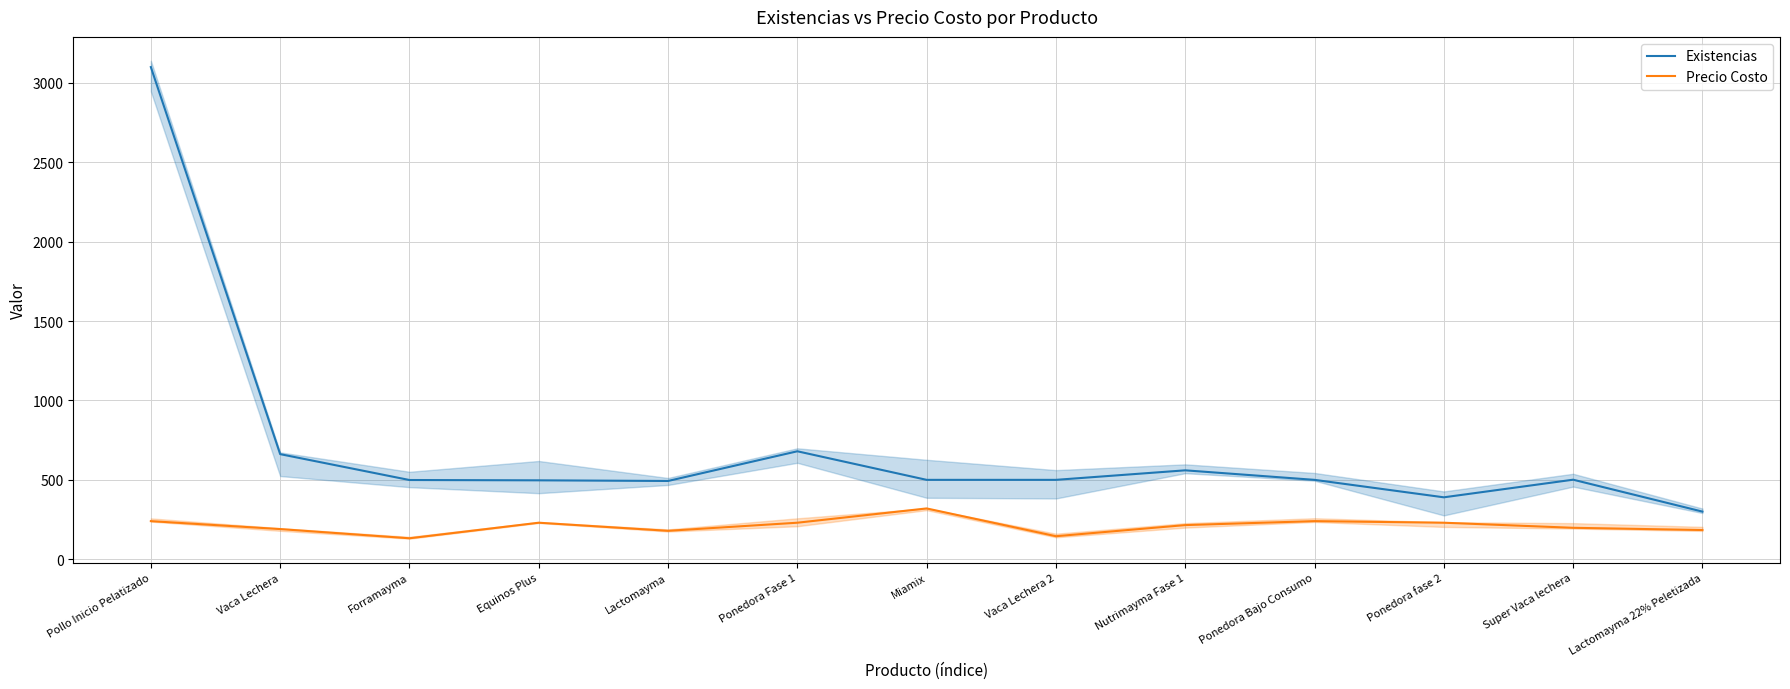

What is the approximate value of Precio Costo at Forramayma, to the nearest 10?

130